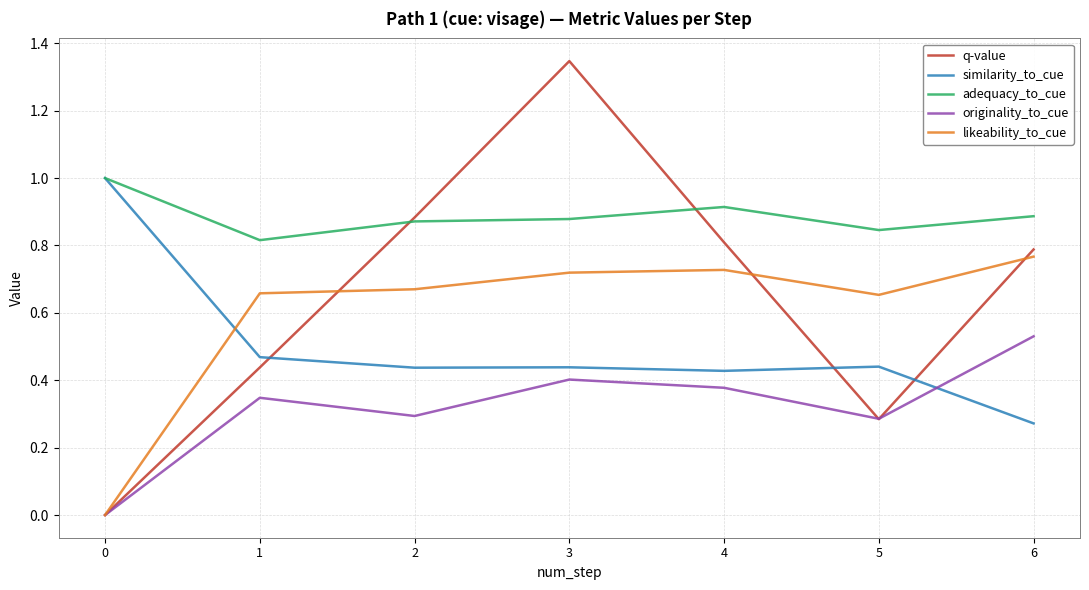

How many lines are shown in the chart?

5